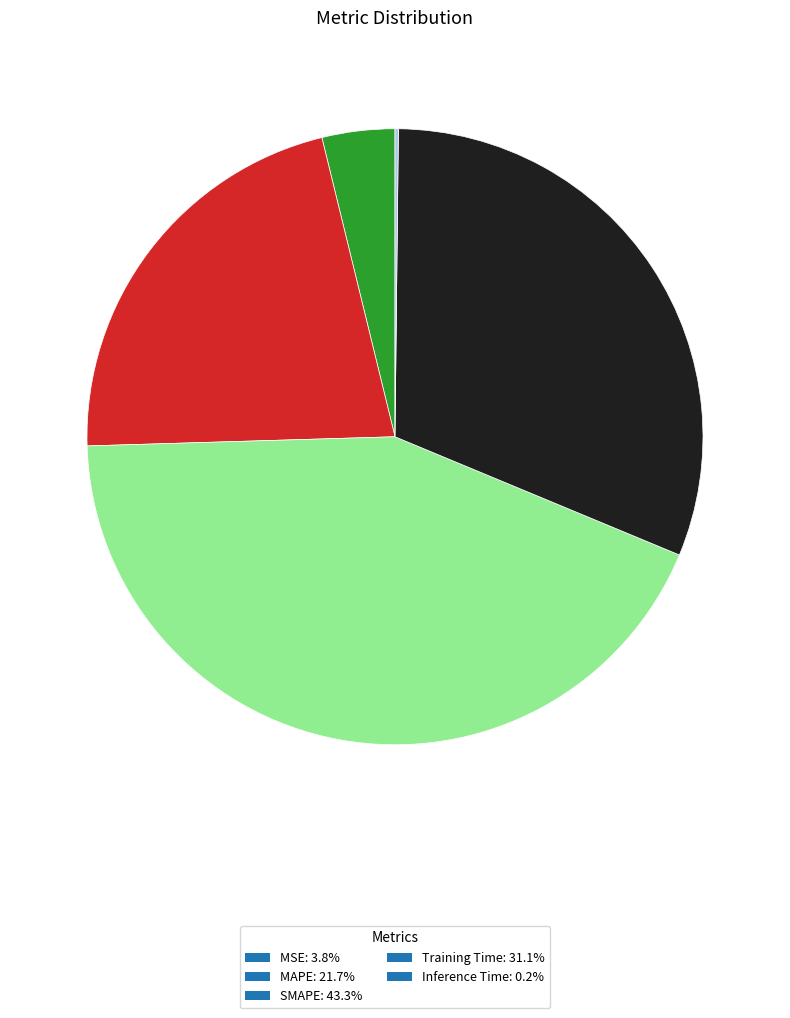

Does MSE: 3.8% represent more than half of the total?

No